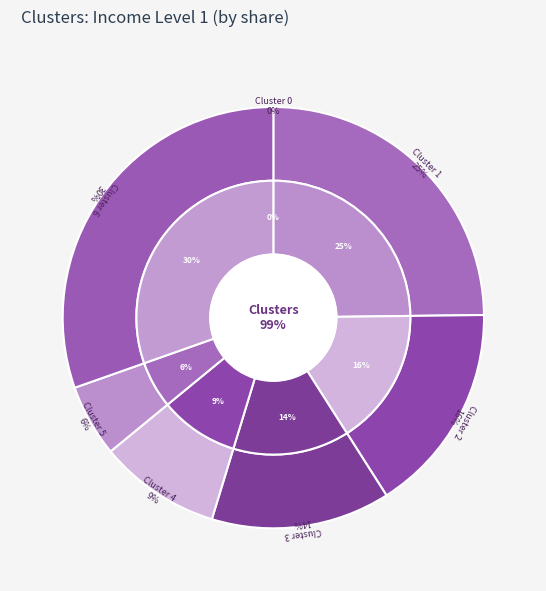

To the nearest percent, what is the average slice percentage?

14%